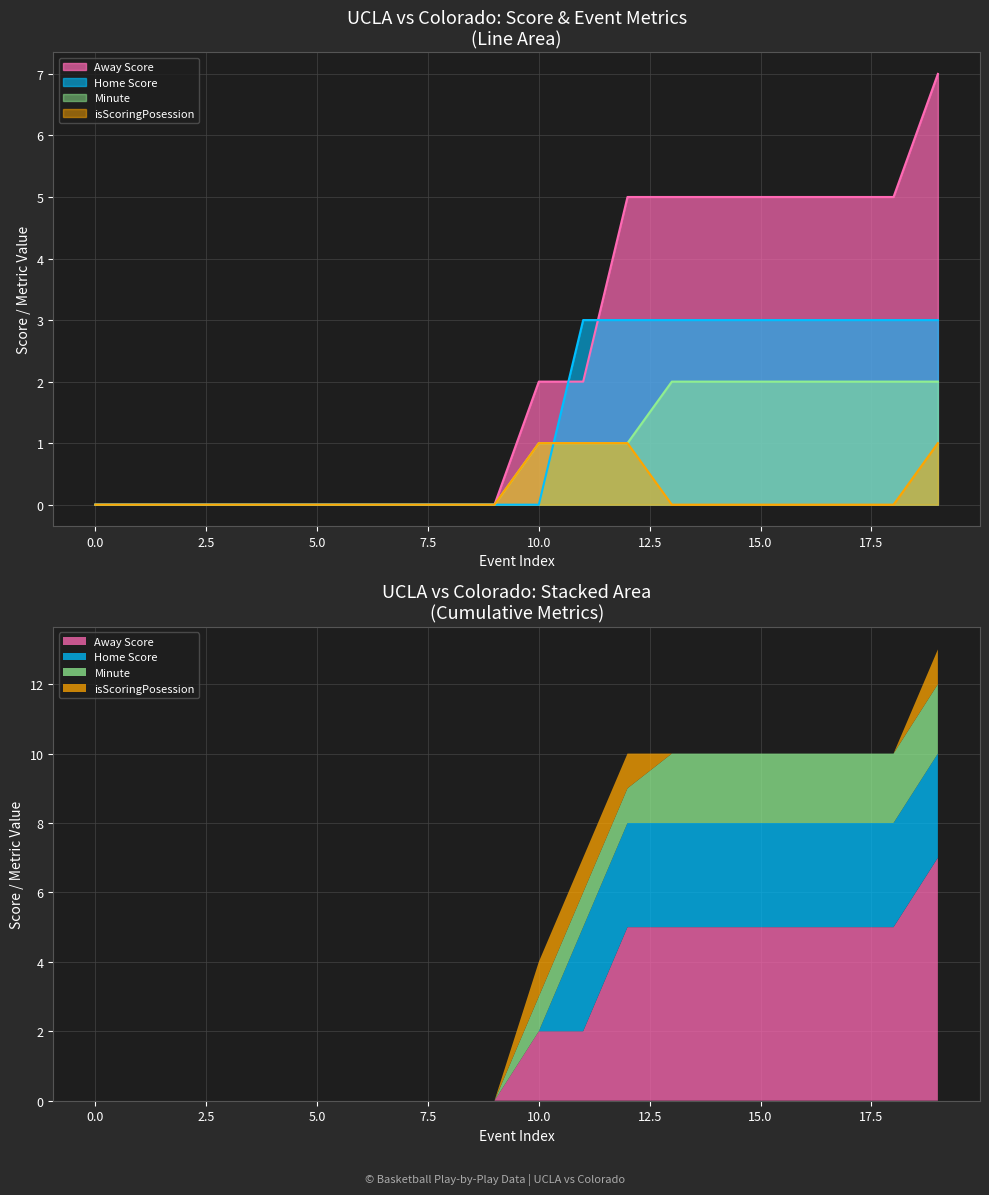

How many positive values does the isScoringPosession series have?

4